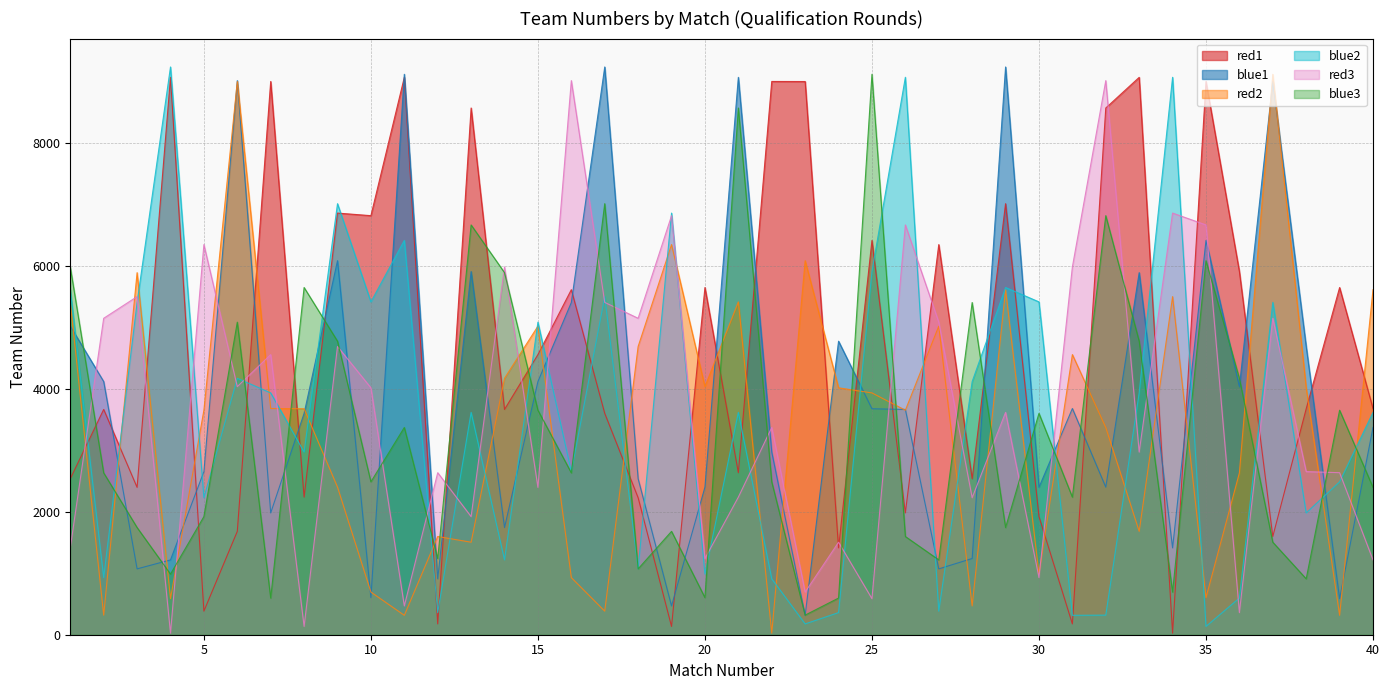

What are all the series names shown in the legend?

red1, blue1, red2, blue2, red3, blue3